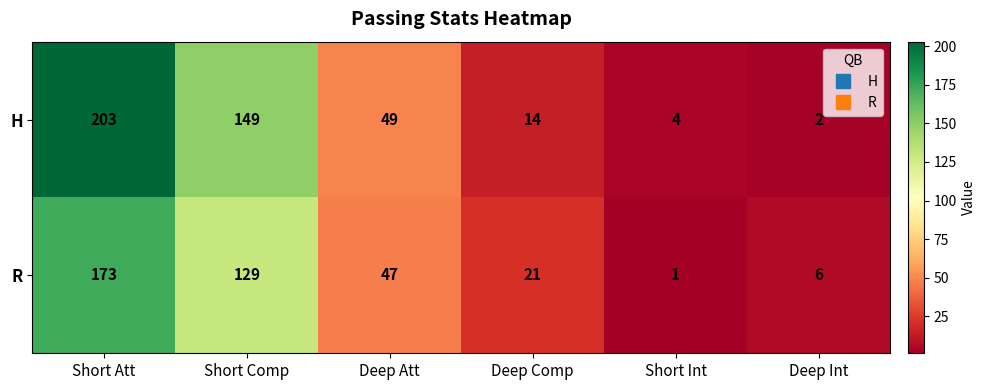

How many series are shown in this chart?

2